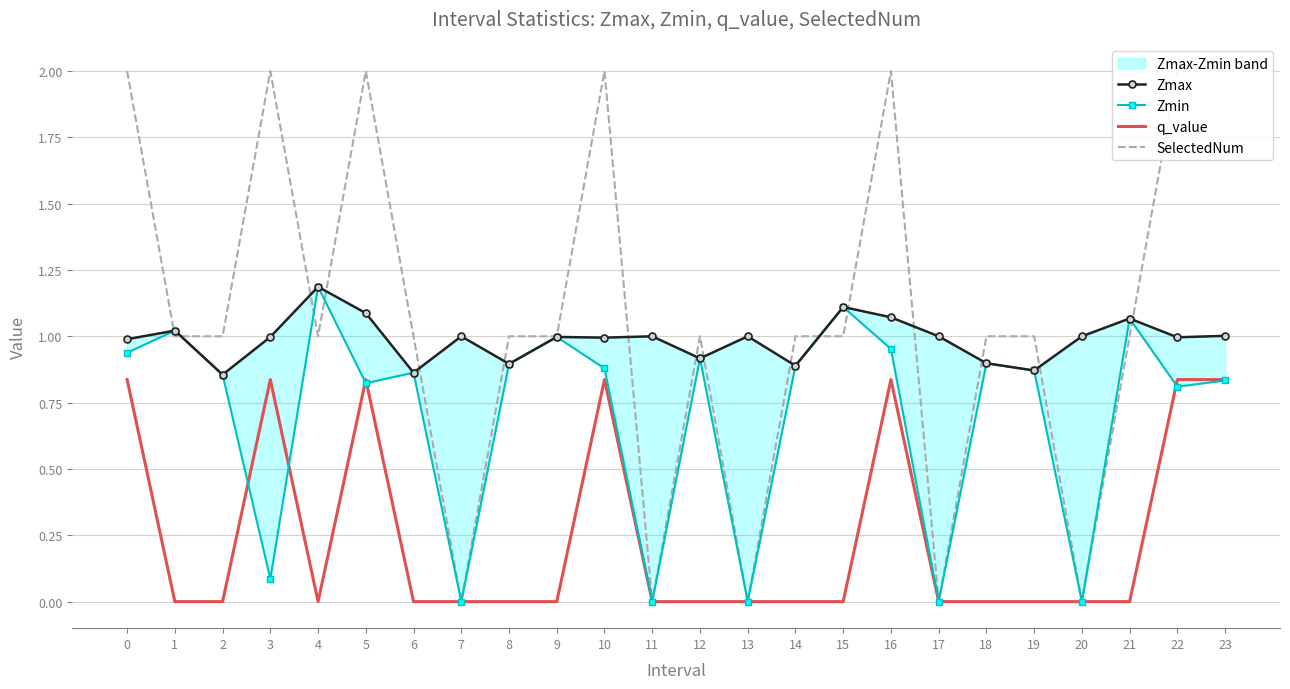

Between which two adjacent categories do SelectedNum and Zmin first intersect?

0 and 1